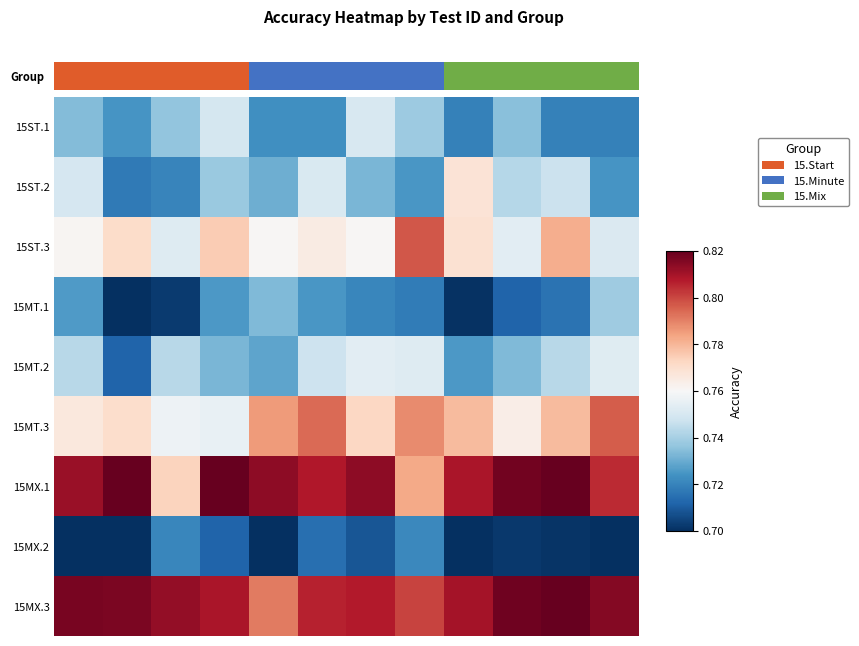

At how many categories does at least one series exceed 0?

12